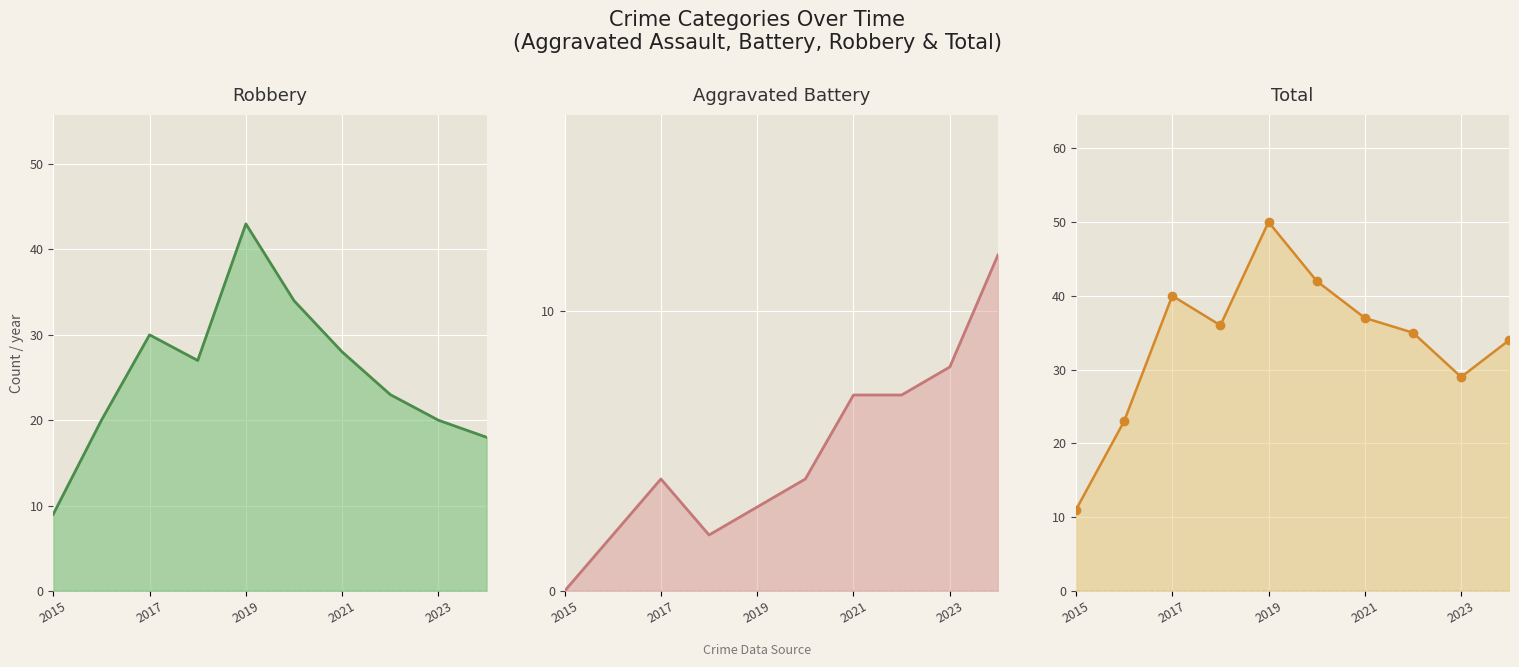

Which category has the lowest value in the Robbery series?

2015